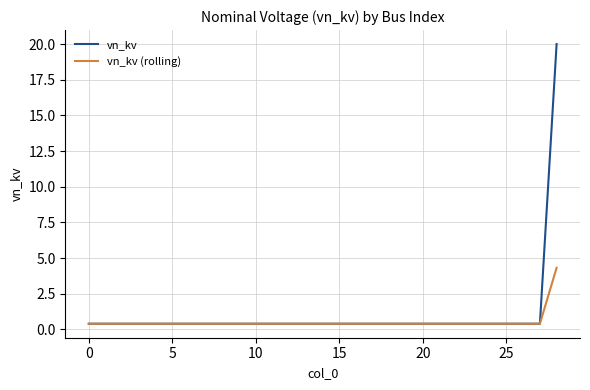

What is the greatest value displayed?

20.0